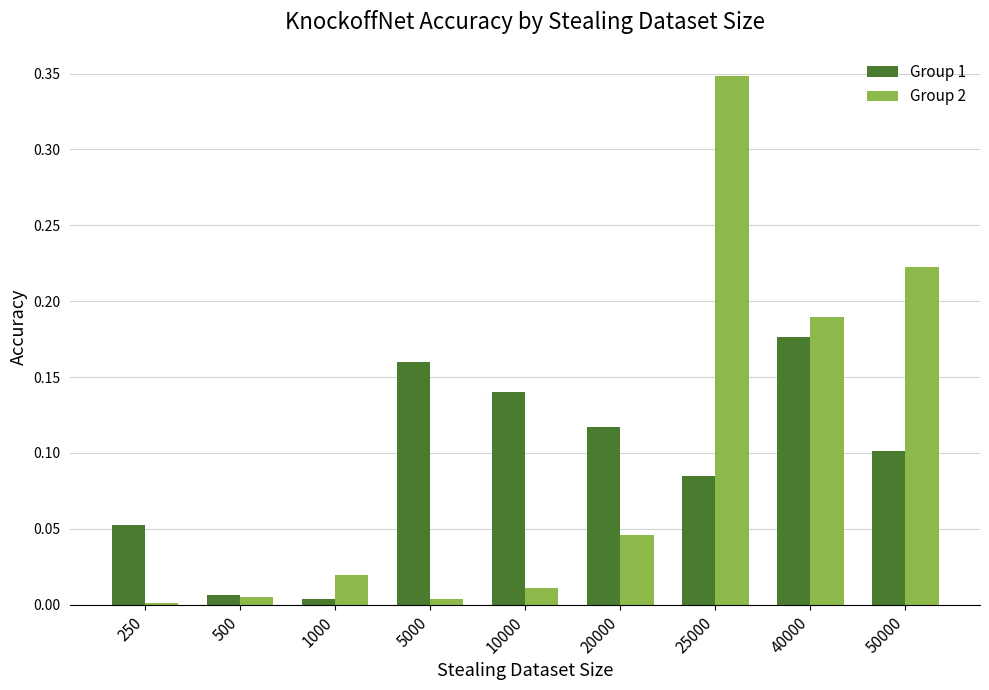

Is the value of Group 2 at 500 greater than the value of Group 1 at 250?

No